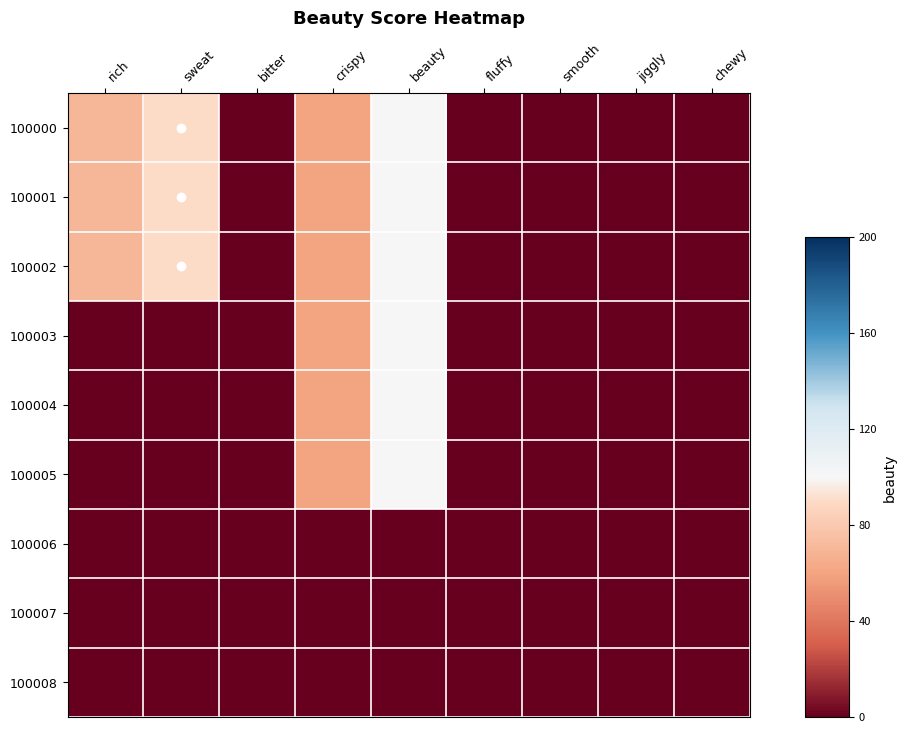

Reading right to left, what are all the values shown in this chart?

100000: chewy=0	jiggly=0	smooth=0	fluffy=0	beauty=100	crispy=60	bitter=0	sweat=90	rich=70
100001: chewy=0	jiggly=0	smooth=0	fluffy=0	beauty=100	crispy=60	bitter=0	sweat=90	rich=70
100002: chewy=0	jiggly=0	smooth=0	fluffy=0	beauty=100	crispy=60	bitter=0	sweat=90	rich=70
100003: chewy=0	jiggly=0	smooth=0	fluffy=0	beauty=100	crispy=60	bitter=0	sweat=0	rich=0
100004: chewy=0	jiggly=0	smooth=0	fluffy=0	beauty=100	crispy=60	bitter=0	sweat=0	rich=0
100005: chewy=0	jiggly=0	smooth=0	fluffy=0	beauty=100	crispy=60	bitter=0	sweat=0	rich=0
100006: chewy=0	jiggly=0	smooth=0	fluffy=0	beauty=0	crispy=0	bitter=0	sweat=0	rich=0
100007: chewy=0	jiggly=0	smooth=0	fluffy=0	beauty=0	crispy=0	bitter=0	sweat=0	rich=0
100008: chewy=0	jiggly=0	smooth=0	fluffy=0	beauty=0	crispy=0	bitter=0	sweat=0	rich=0